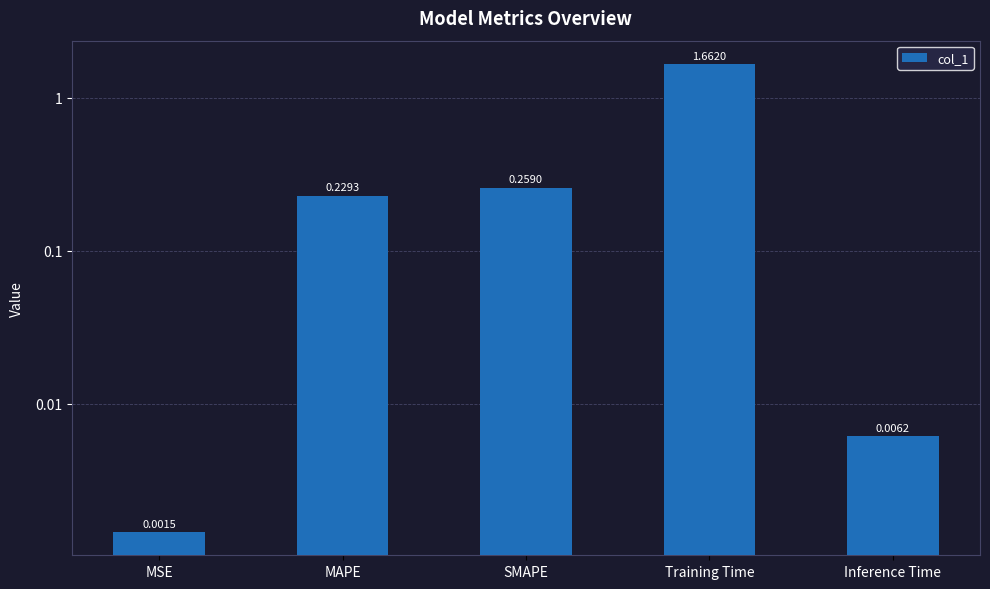

Between Training Time and Inference Time, which is larger?

Training Time